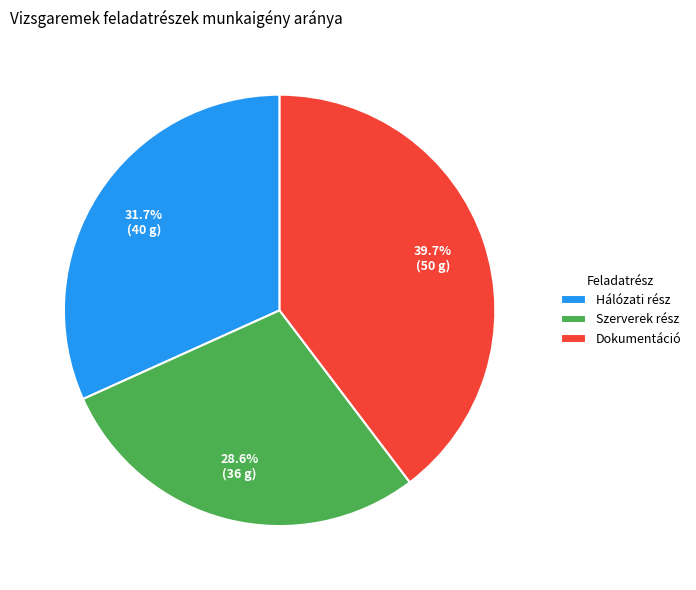

What percentage is the Hálózati rész slice, to the nearest percent?

32%